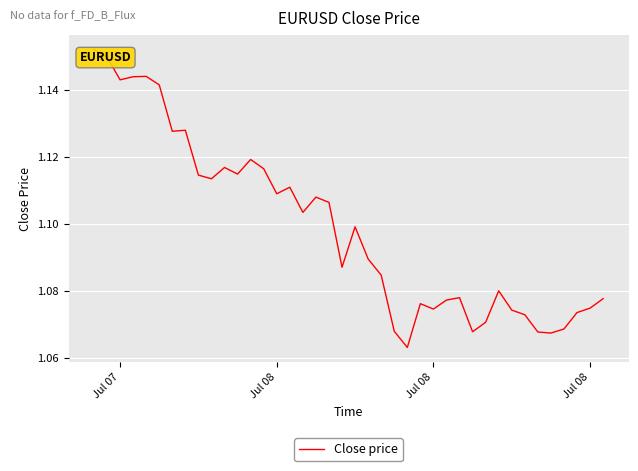

What is the smallest value displayed?

1.1